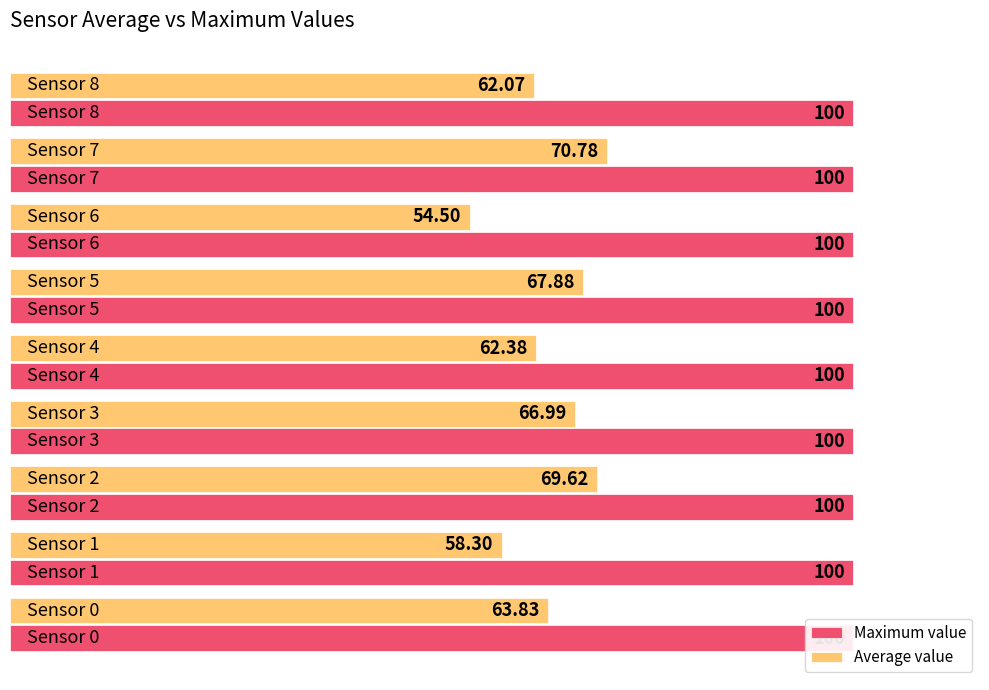

Reading left to right, what are all the values shown in this chart?

Maximum value: 0.6	0.6	0.6	0.6	0.6	0.6	0.6	0.6	0.6
Average value: 63.8	58.3	69.6	67.0	62.4	67.9	54.5	70.8	62.1